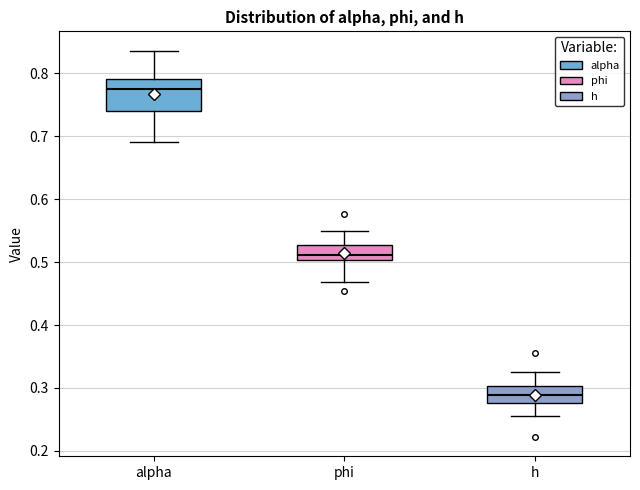

Reading left to right, transcribe this box plot: for each box, give where its median line is, the range the box spans, and where its two whiskers end, as read against the y-axis. The values are not printed on the chart, so give them approximately, as read against the axis.

alpha: median 0.77, box 0.74 to 0.79, whiskers 0.69 to 0.84
phi: median 0.51, box 0.50 to 0.53, whiskers 0.47 to 0.55
h: median 0.29, box 0.28 to 0.30, whiskers 0.26 to 0.33